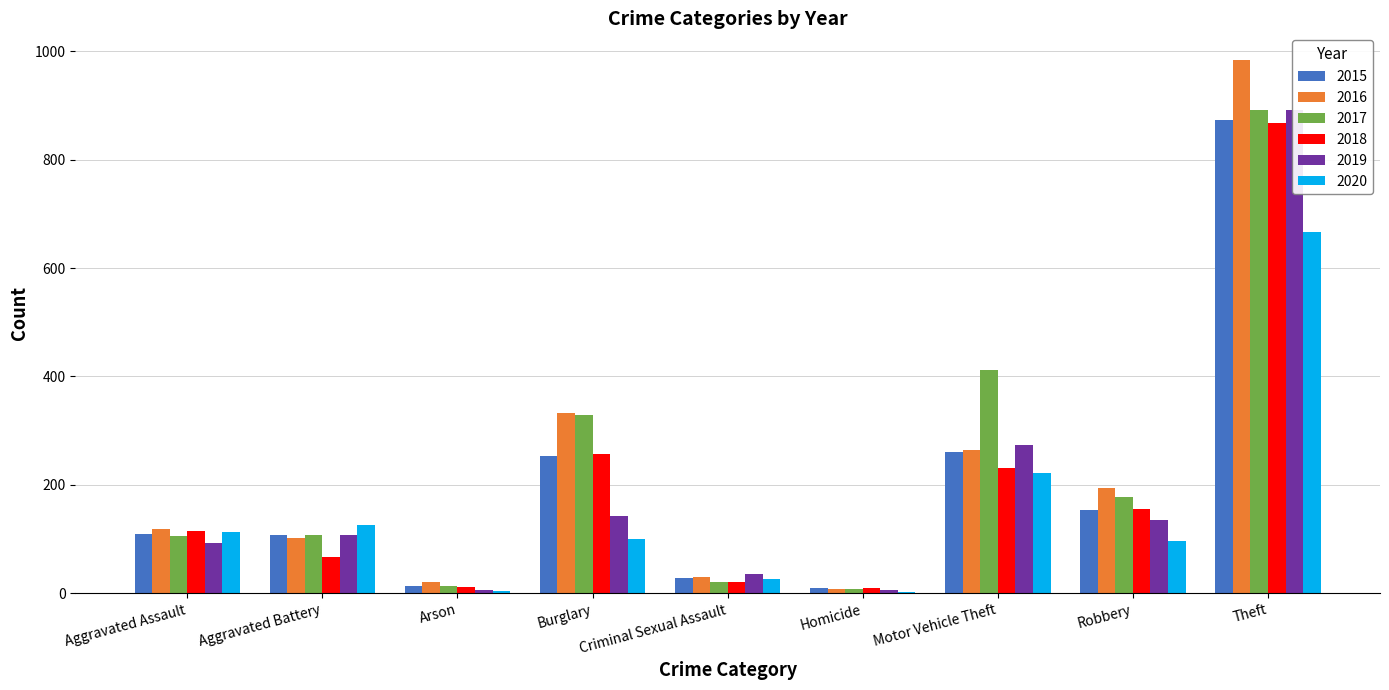

At Robbery, list the series in order from largest to smallest.

2016, 2017, 2018, 2015, 2019, 2020